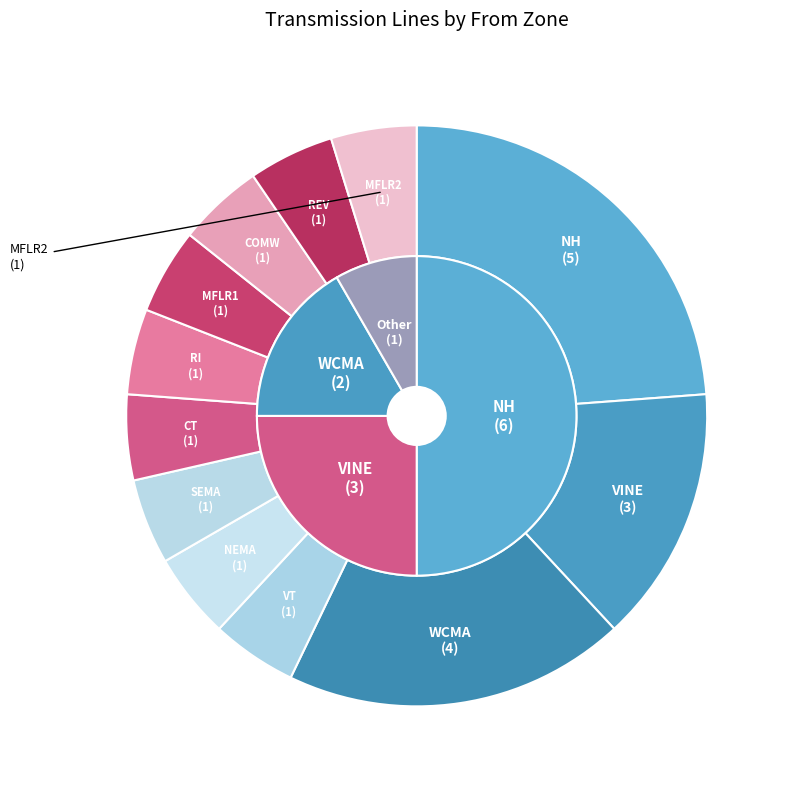

To the nearest percent, what is the difference between the largest and smallest slice percentages?

19%